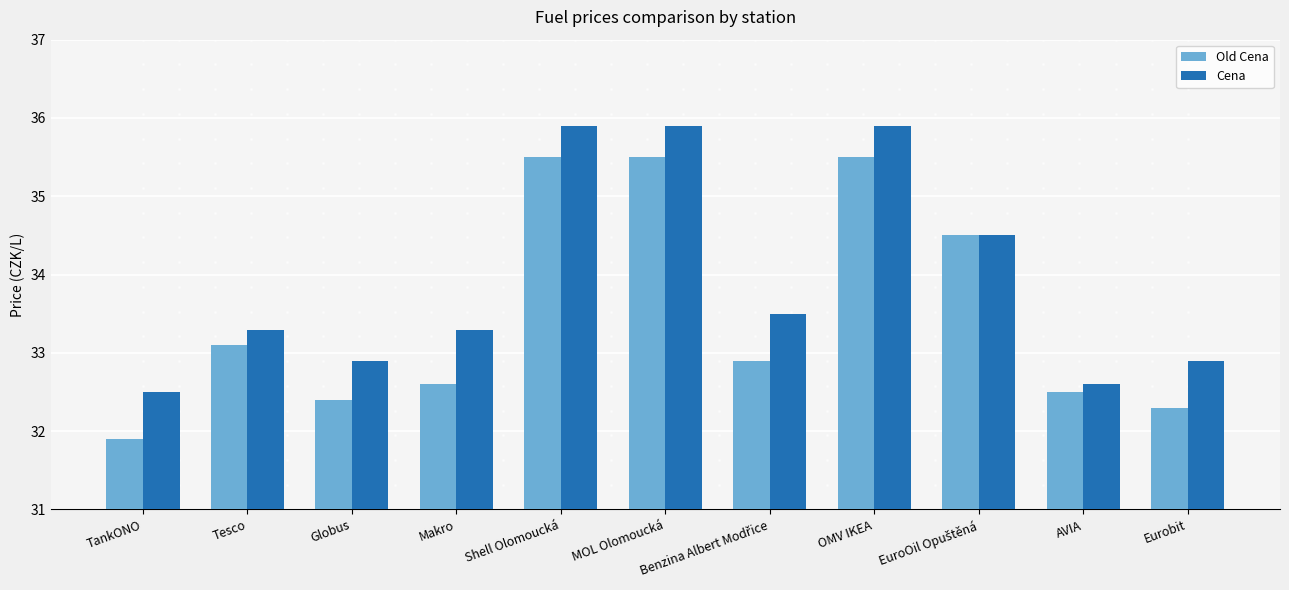

What is the difference between the highest and lowest values at Tesco?

0.2